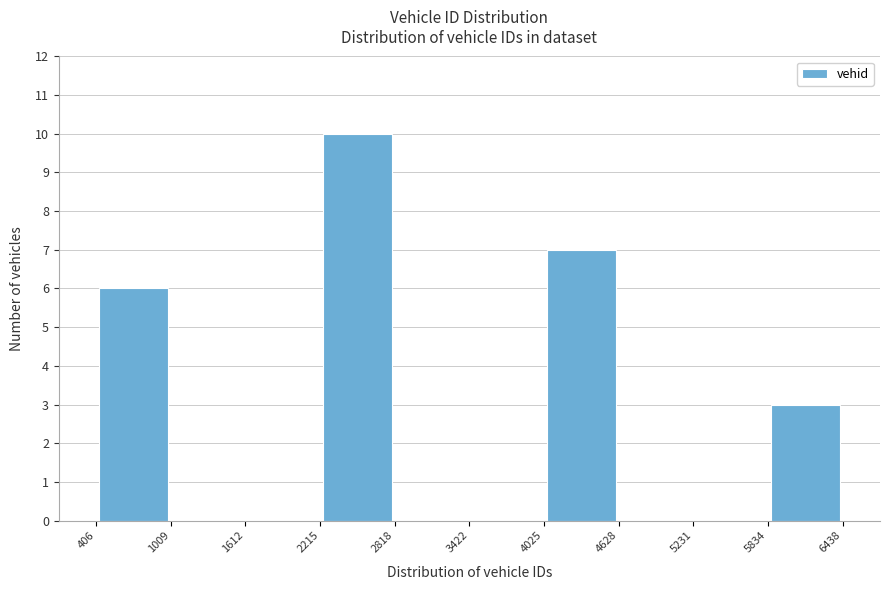

Which range on the x-axis has the tallest bar?

2215 to 2818